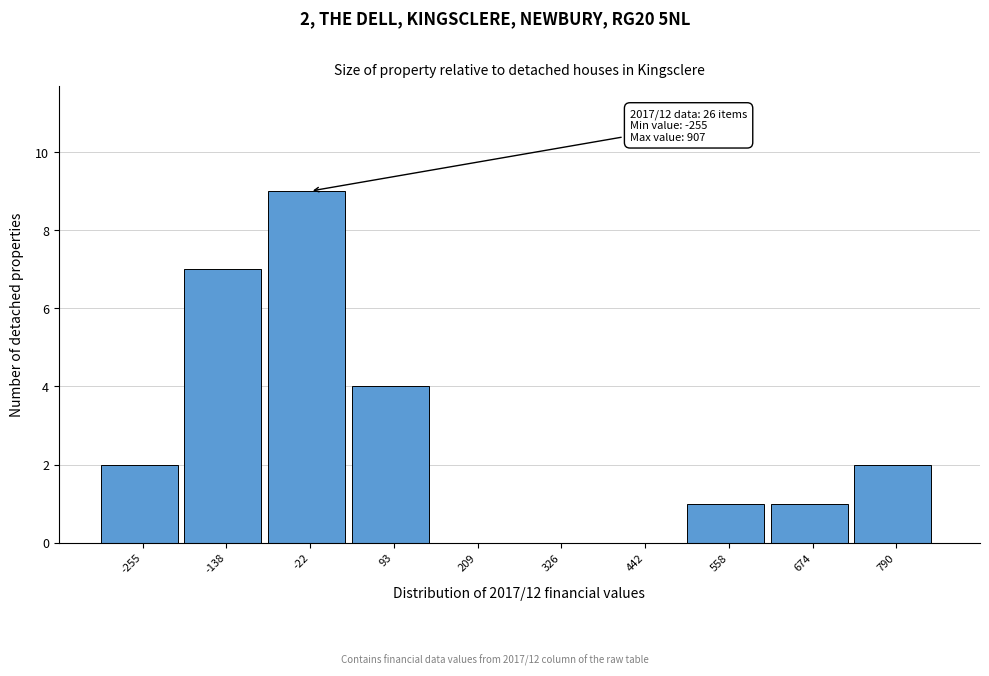

Reading left to right, what are all the values shown in this chart?

-255=2	-138=7	-22=9	93=4	209=0	326=0	442=0	558=1	674=1	790=2